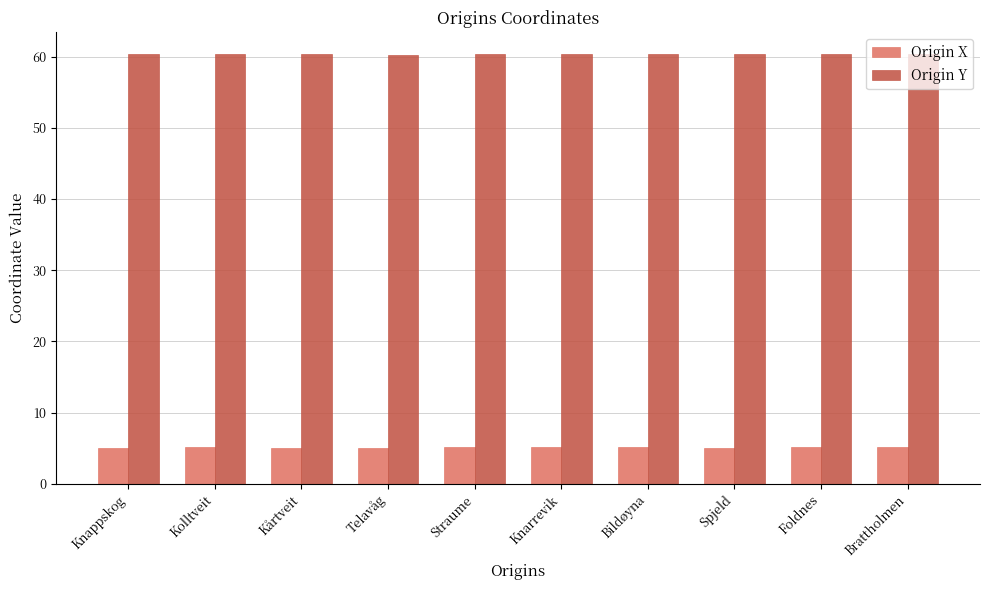

The Origin Y series shows 60.3 at Telavåg. True or false?

True